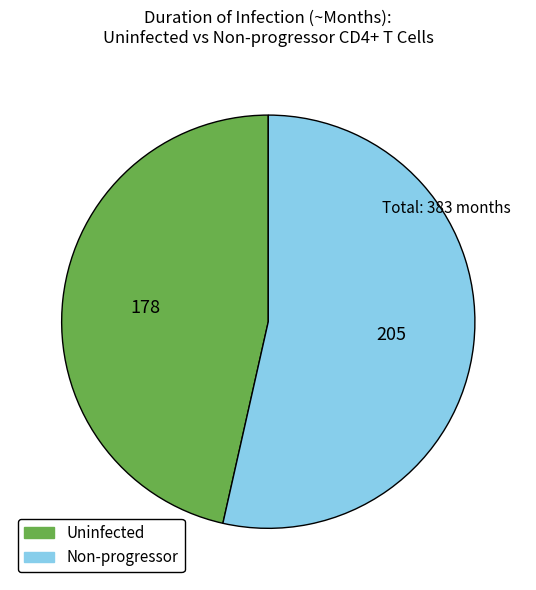

Approximately how many times larger is the value at Non-progressor compared to Uninfected?

1.2